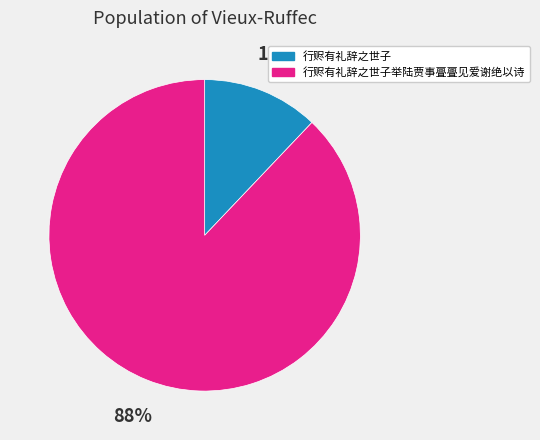

To the nearest percent, what is the difference between the 行赆有礼辞之世子 and 行赆有礼辞之世子举陆贾事亹亹见爱谢绝以诗 slice percentages?

76%